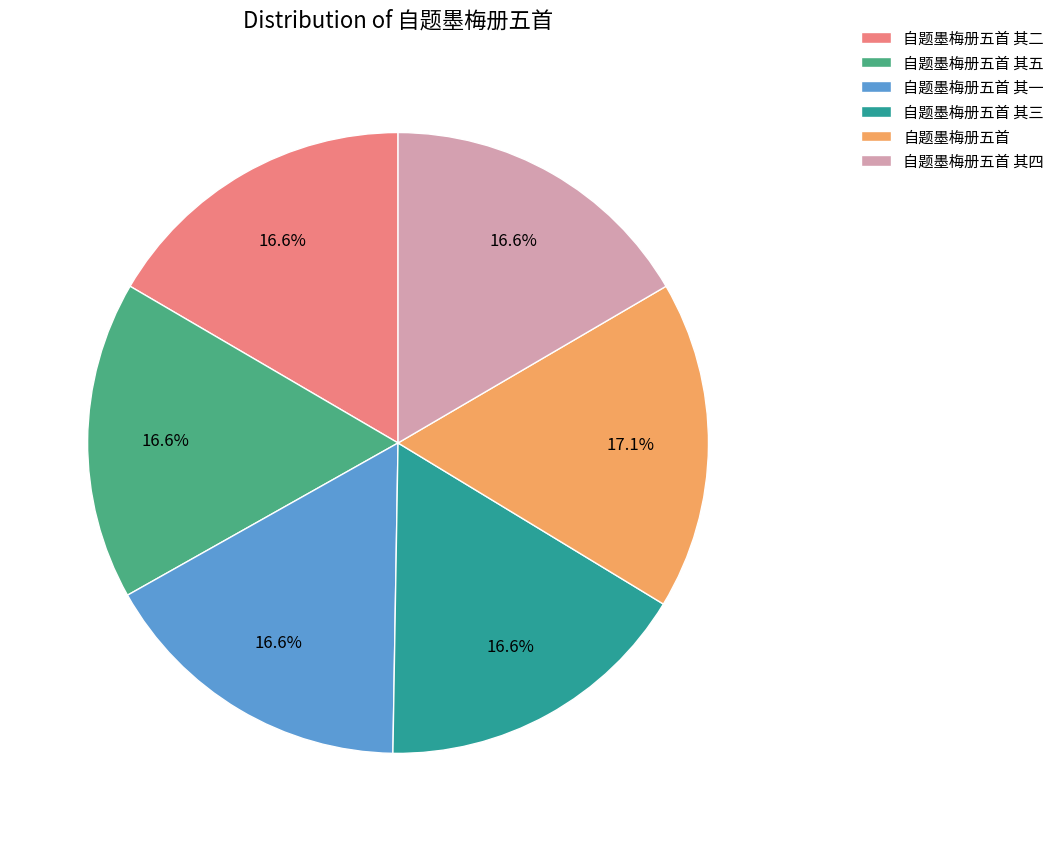

How many slices are in this pie chart?

6